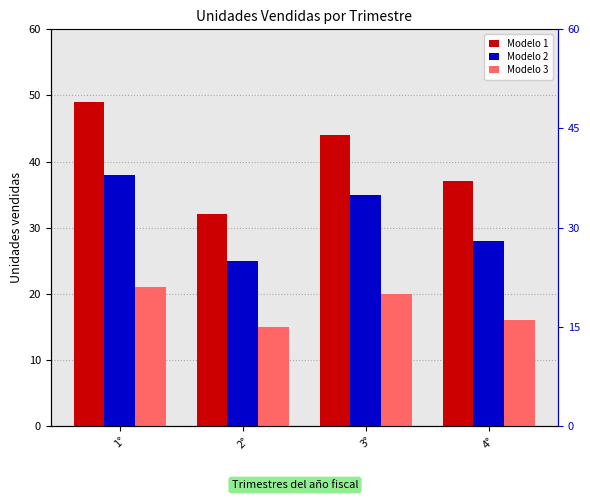

Where is Modelo 2 nearest to the value 31?

4°